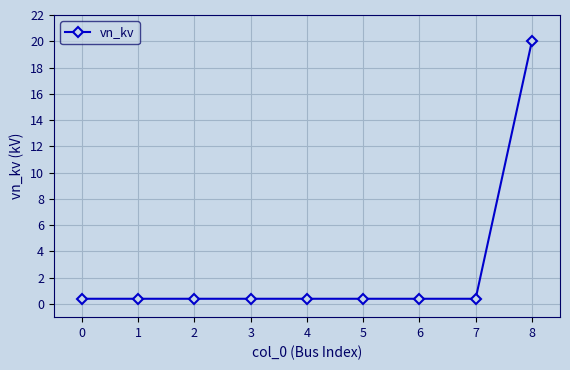

Count the number of categories in the chart.

9